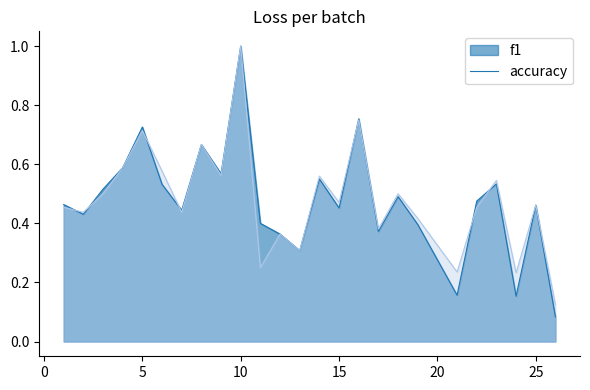

Which series ends up on top after the final intersection of accuracy and f1?

accuracy